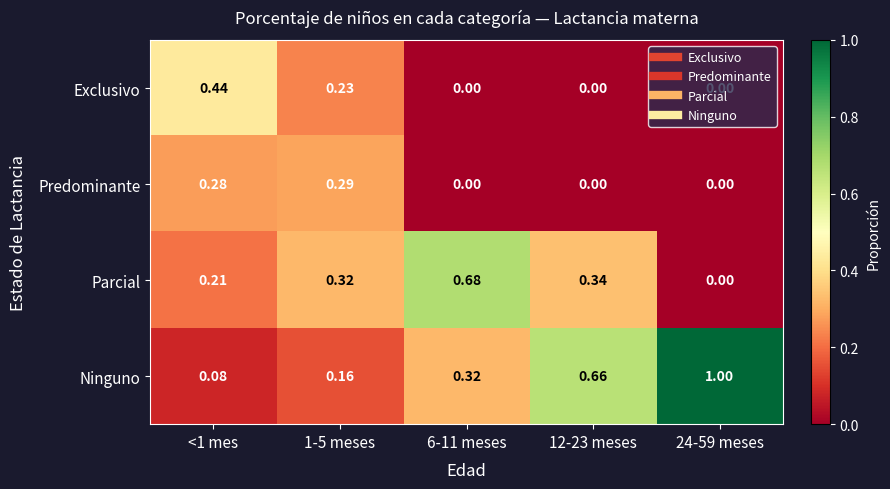

Between <1 mes and 1-5 meses, which series saw the biggest shift?

Exclusivo